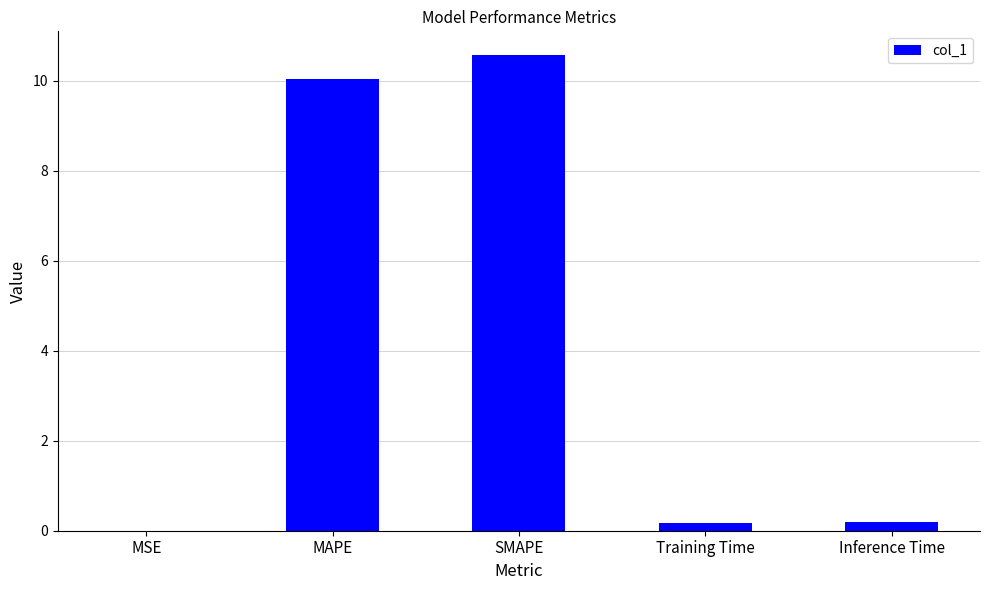

What is the sum of all values?

21.0